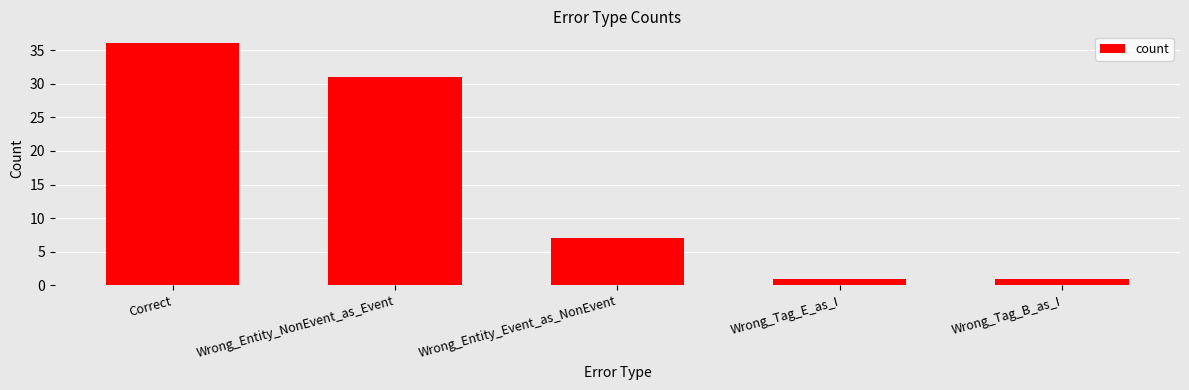

At which label is the value closest to 18?

Wrong_Entity_Event_as_NonEvent